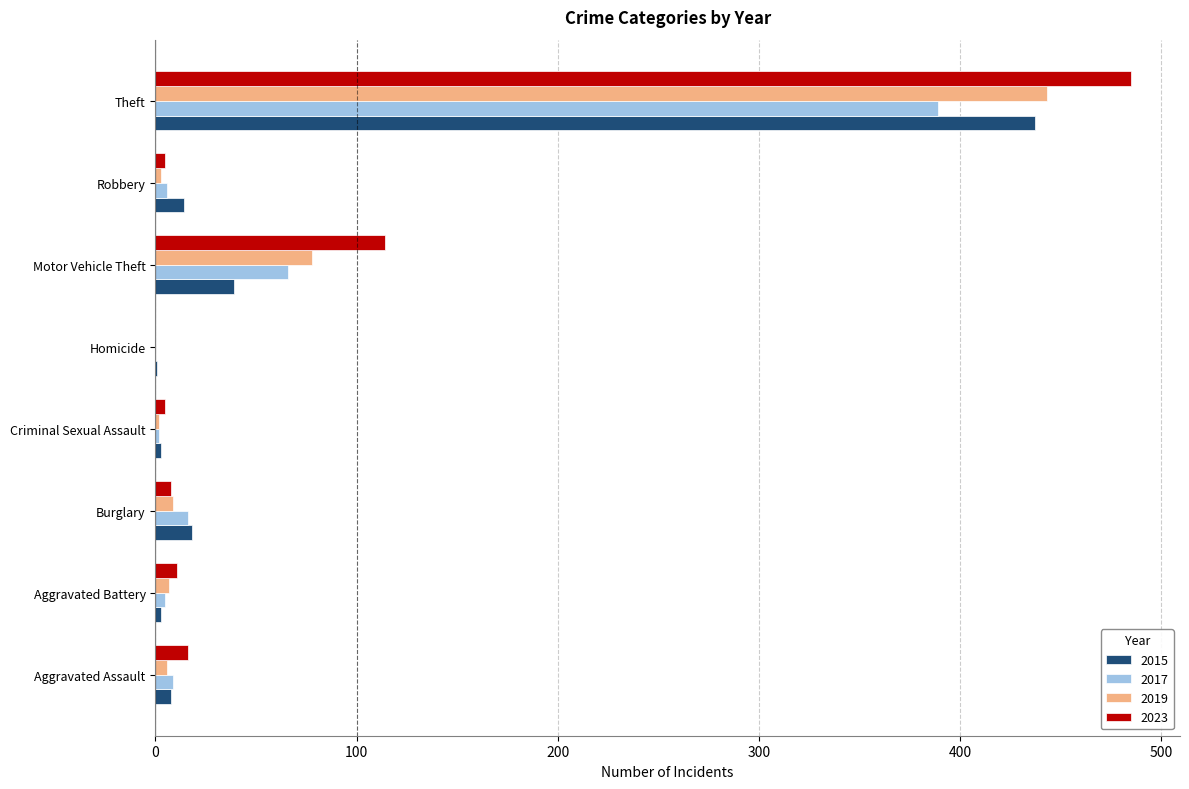

Which category has the highest value across all series?

Theft